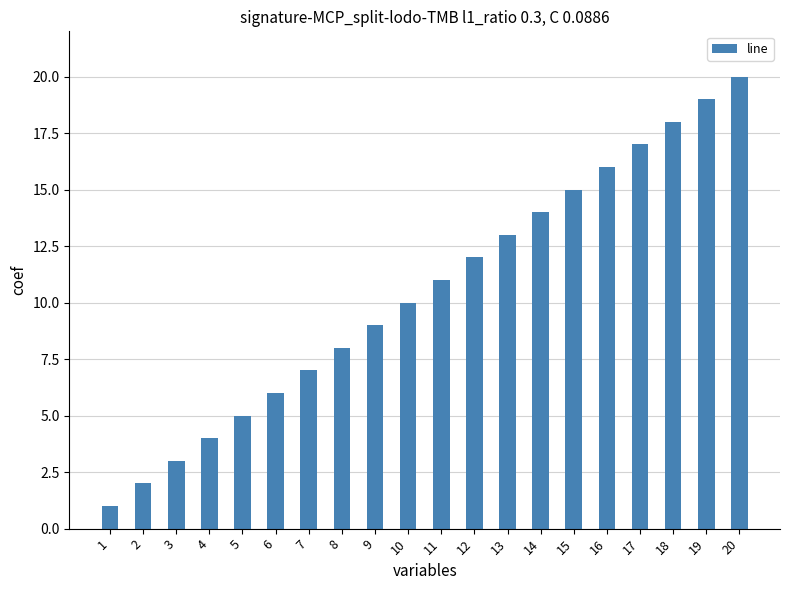

List the labels in order of value, largest first.

20, 19, 18, 17, 16, 15, 14, 13, 12, 11, 10, 9, 8, 7, 6, 5, 4, 3, 2, 1